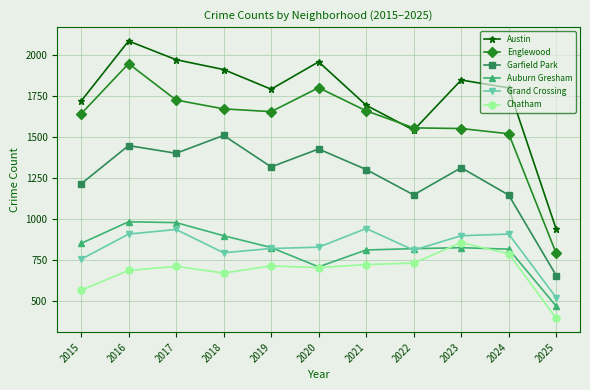

What are all the series names shown in the legend?

Austin, Englewood, Garfield Park, Auburn Gresham, Grand Crossing, Chatham